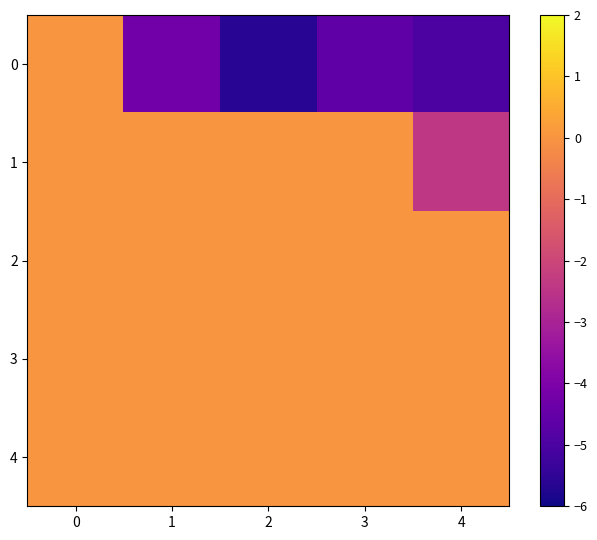

Reading left to right, what are all the values shown in this chart?

row_0: 0=0.0	1=-4.2	2=-5.6	3=-4.6	4=-5.0
row_1: 0=0.0	1=0.0	2=0.0	3=0.0	4=-2.4
row_2: 0=0.0	1=0.0	2=0.0	3=0.0	4=0.0
row_3: 0=0.0	1=0.0	2=0.0	3=0.0	4=0.0
row_4: 0=0.0	1=0.0	2=0.0	3=0.0	4=0.0